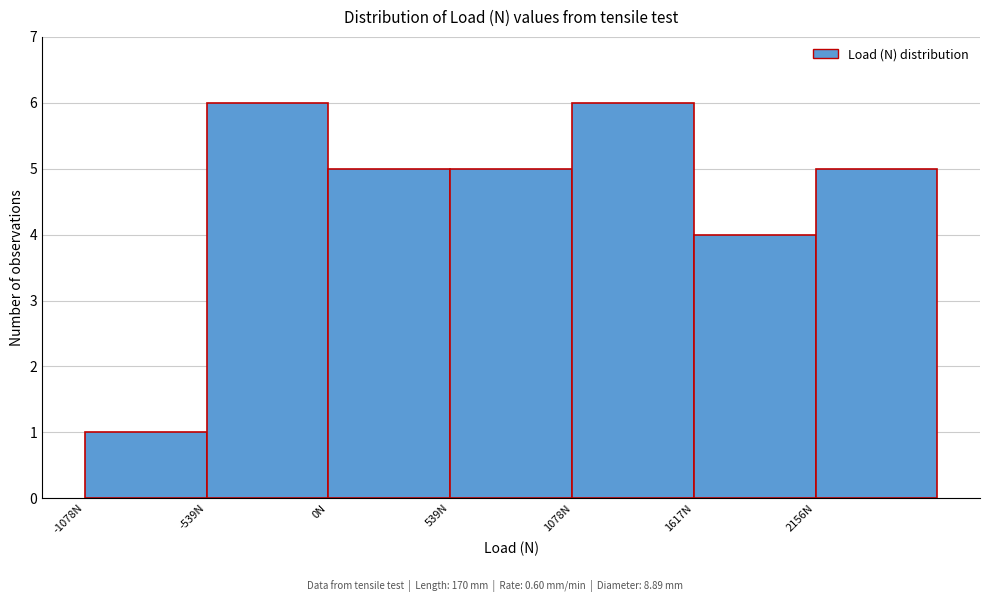

Reading left to right, list every bar in this chart as the range it spans on the x-axis followed by its height. Neither the bar edges nor the heights are printed on the chart, so give them approximately, as read against the axes.

-1100 to -500: 1
-500 to 0: 6
0 to 500: 5
500 to 1100: 5
1100 to 1600: 6
1600 to 2200: 4
2200 to 2700: 5